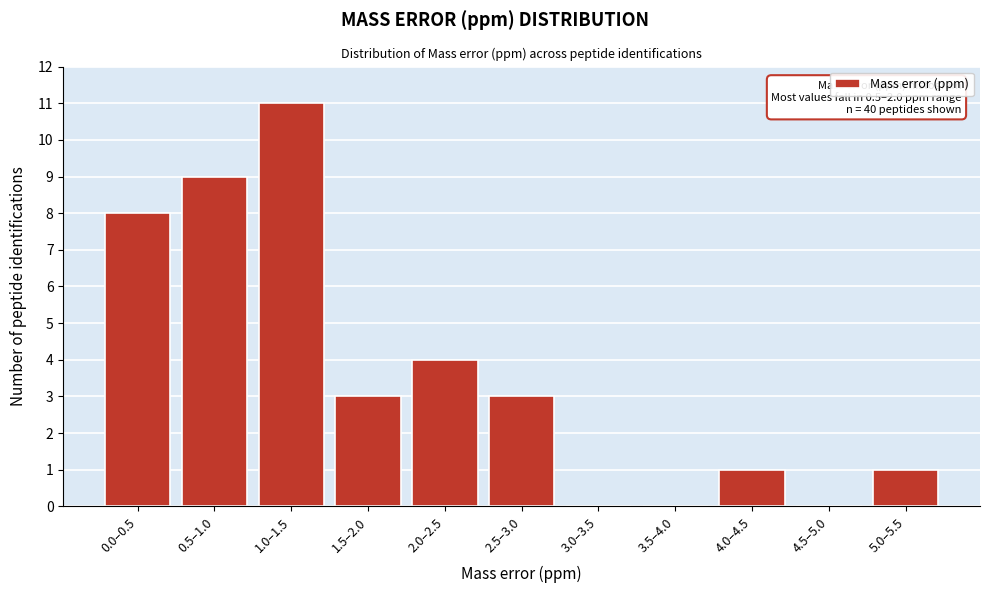

Reading left to right, extract all data points from this chart.

0.0–0.5=8	0.5–1.0=9	1.0–1.5=11	1.5–2.0=3	2.0–2.5=4	2.5–3.0=3	3.0–3.5=0	3.5–4.0=0	4.0–4.5=1	4.5–5.0=0	5.0–5.5=1